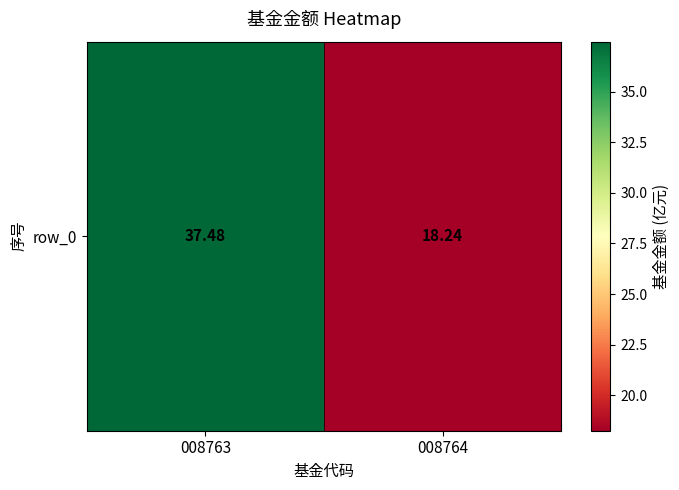

Which has a higher value, 008764 or 008763?

008763